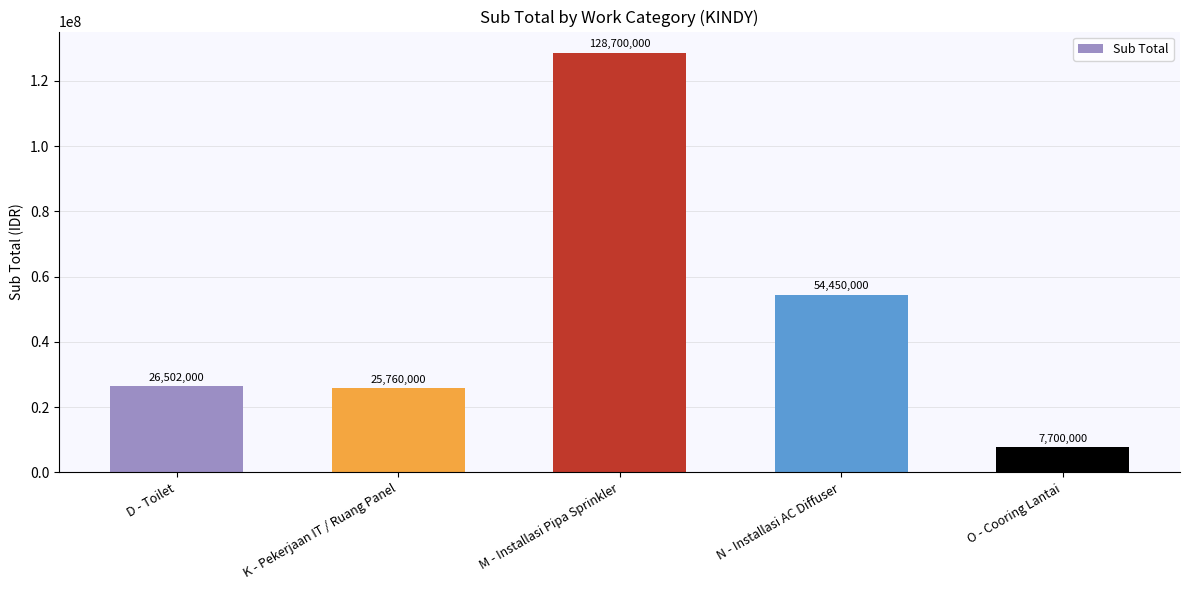

What is the change in value from M - Installasi Pipa Sprinkler to N - Installasi AC Diffuser?

-74250000